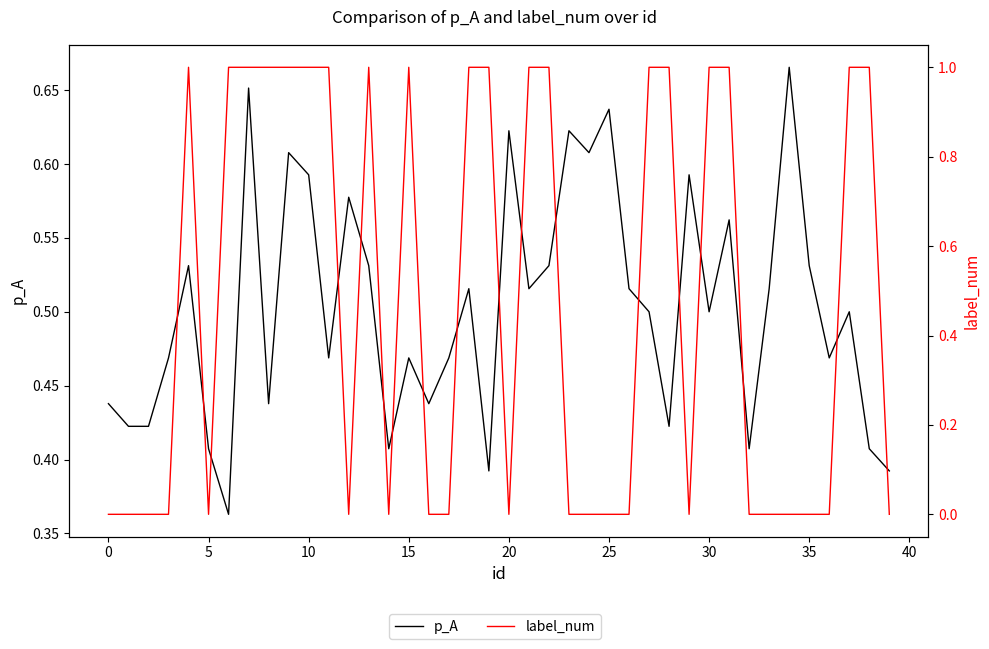

What is the value of the label_num point at the 29th from the left?

1.0